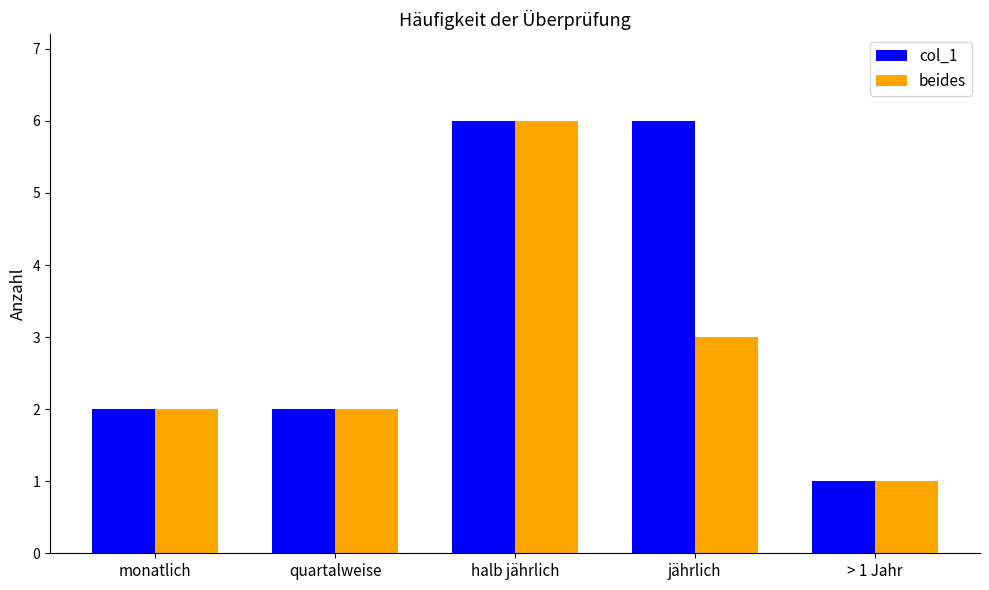

Reading left to right, transcribe all the data shown in this chart.

col_1: monatlich=2	quartalweise=2	halb jährlich=6	jährlich=6	> 1 Jahr=1
beides: monatlich=2	quartalweise=2	halb jährlich=6	jährlich=3	> 1 Jahr=1